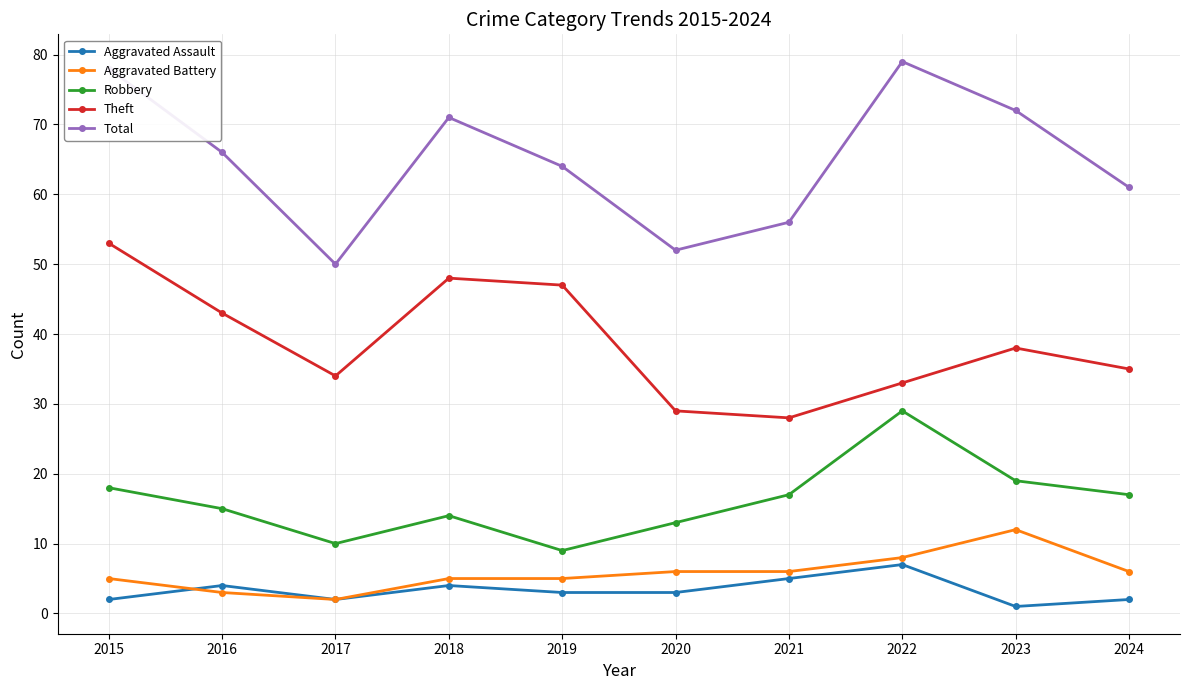

Is this an area chart (filled region under the line)?

No